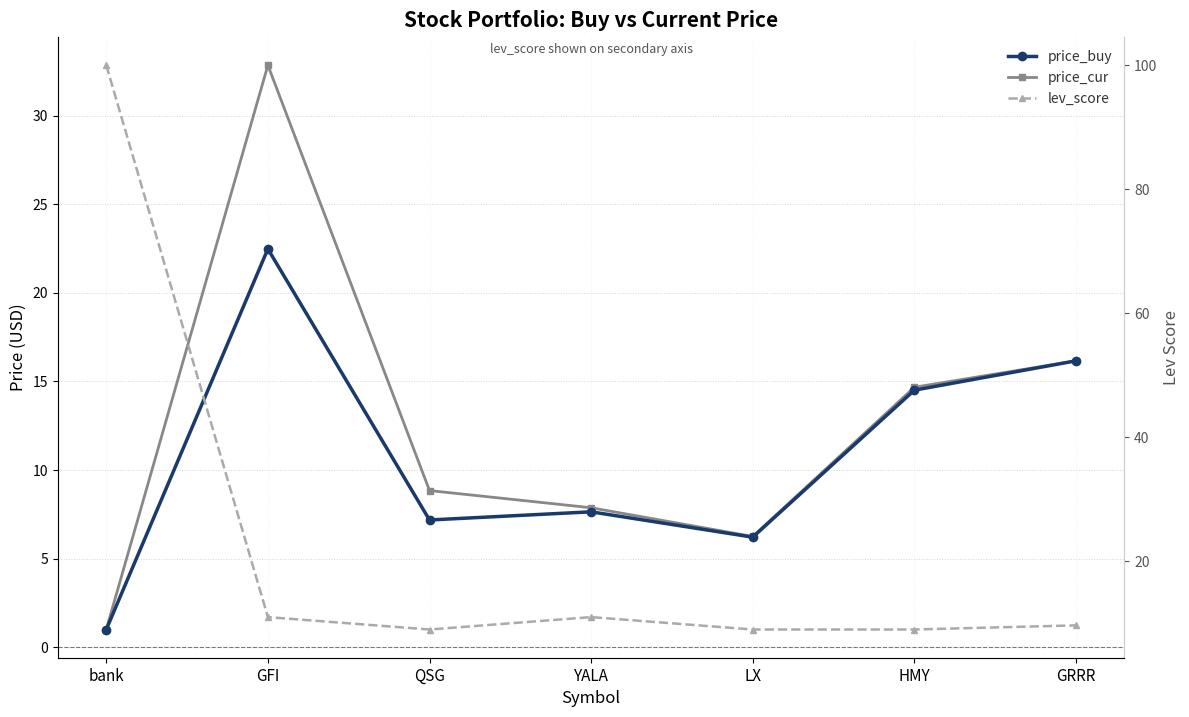

After their last crossing, which series has the higher values: lev_score or price_buy?

price_buy